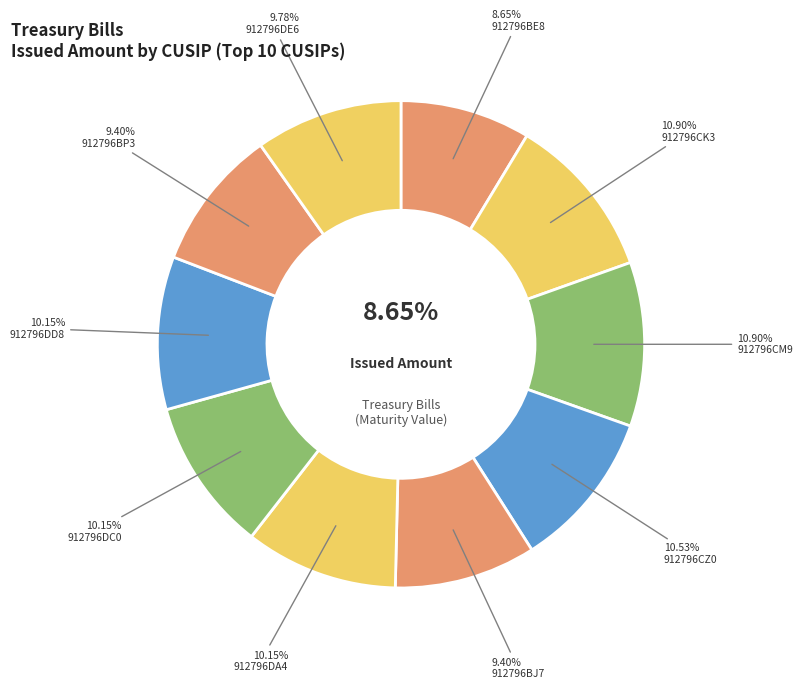

Is there a majority slice in this chart?

No